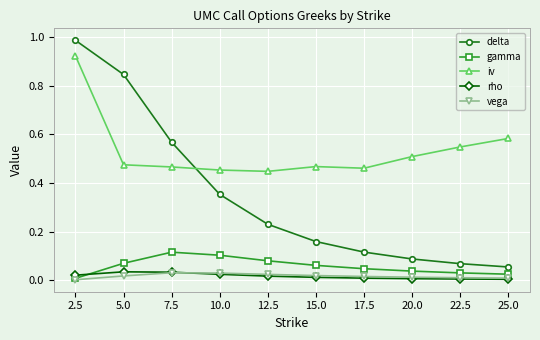

The rho series shows 0.0 at 10.0. True or false?

True